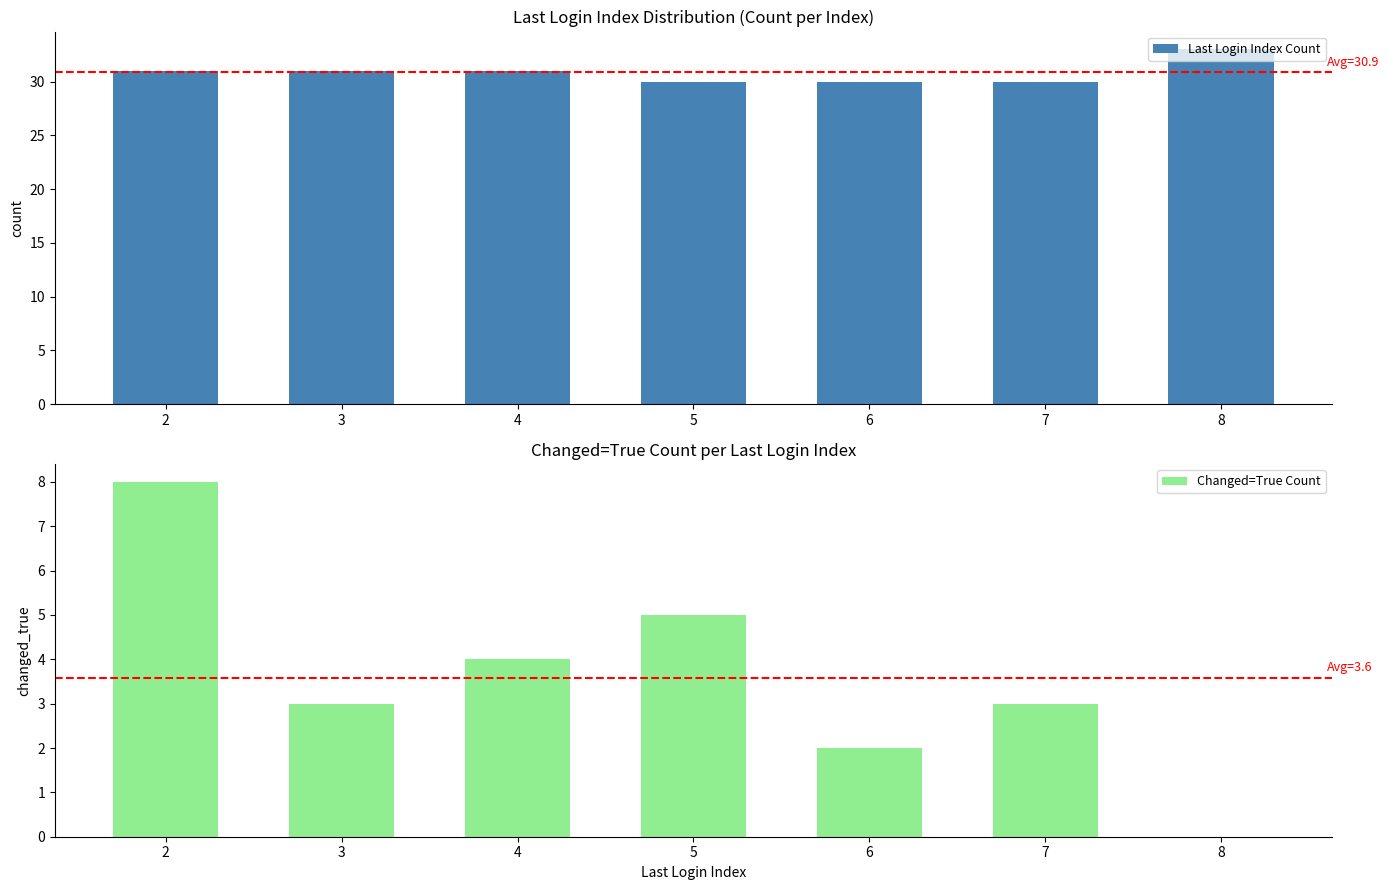

How many series are shown in this chart?

2